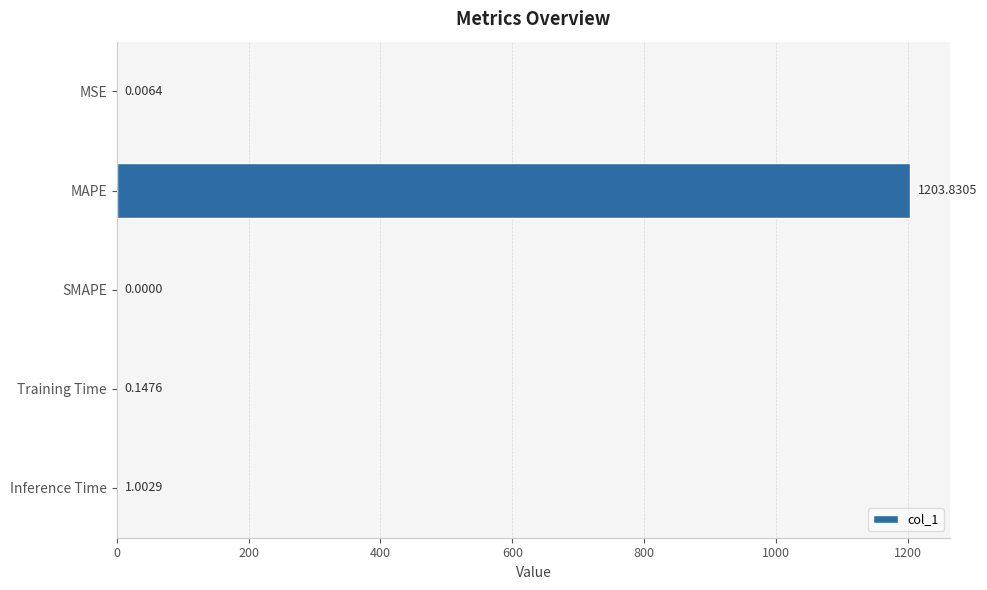

At which label is the value closest to 601?

Inference Time